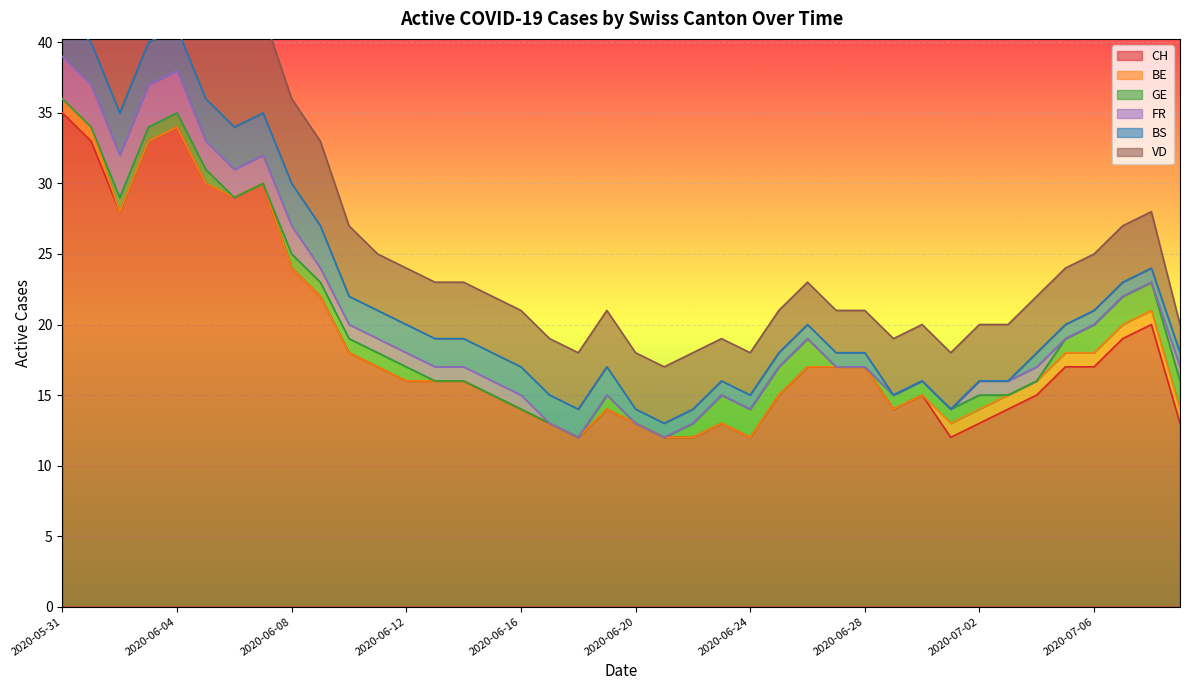

How many values in BE are above zero?

11